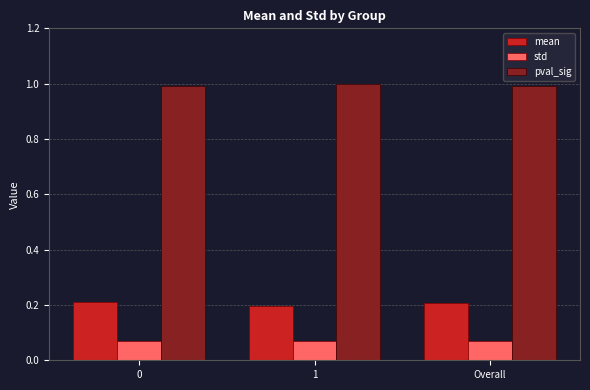

What is the spread (max minus min) of values at 1?

0.9